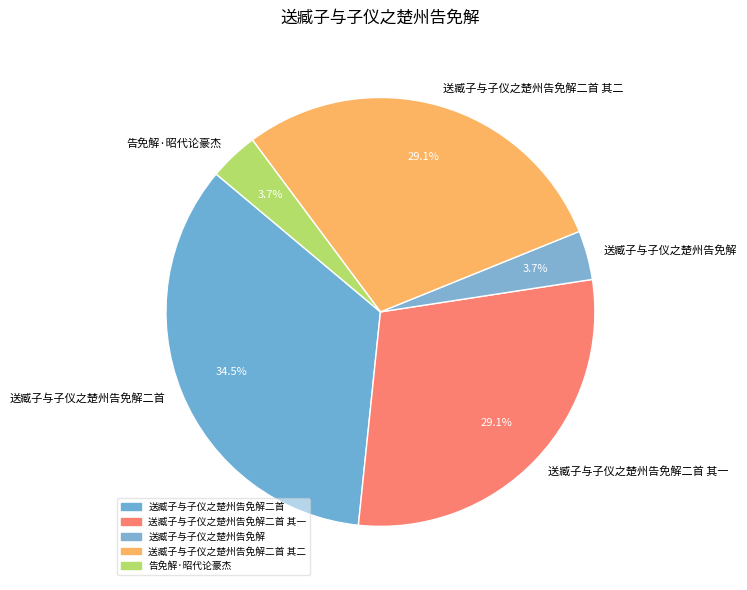

Between 送臧子与子仪之楚州告免解二首 其一 and 送臧子与子仪之楚州告免解, which is larger?

送臧子与子仪之楚州告免解二首 其一